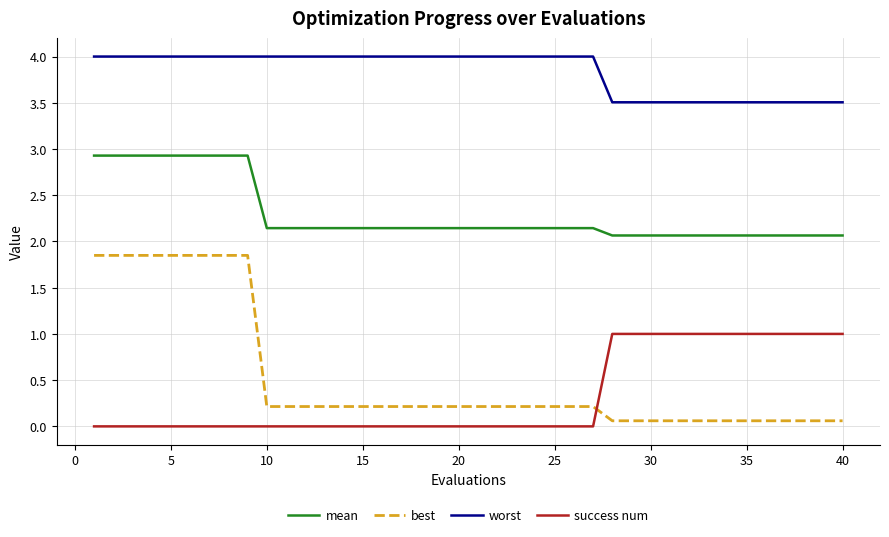

What is the minimum value for worst?

3.5